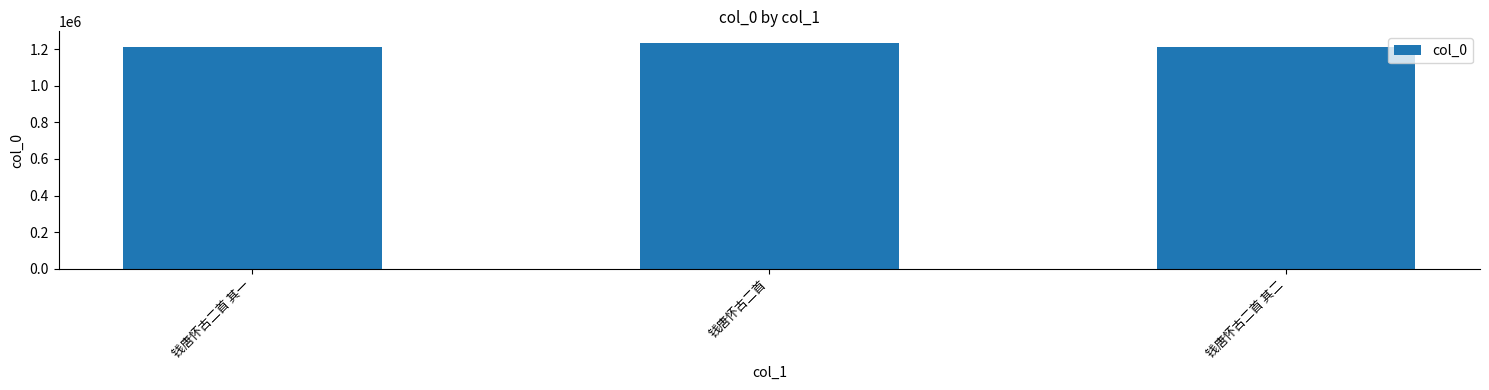

What is the label of the 3rd bar from the right?

钱唐怀古二首 其一